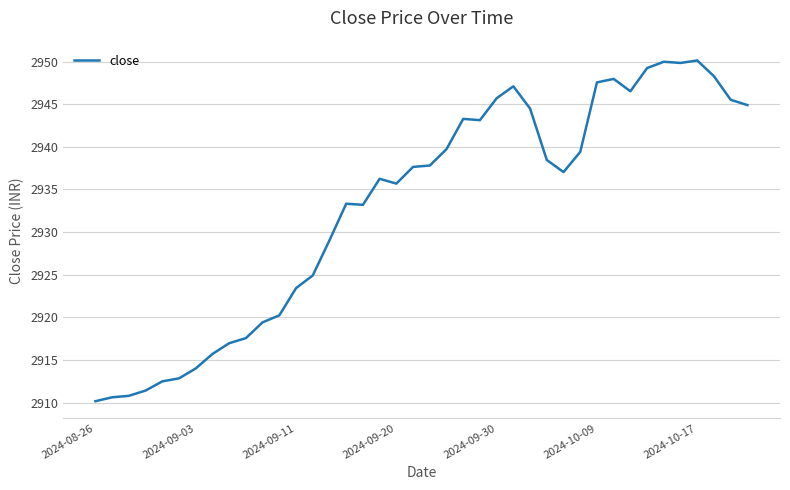

What is the difference between the maximum and minimum values?

40.0